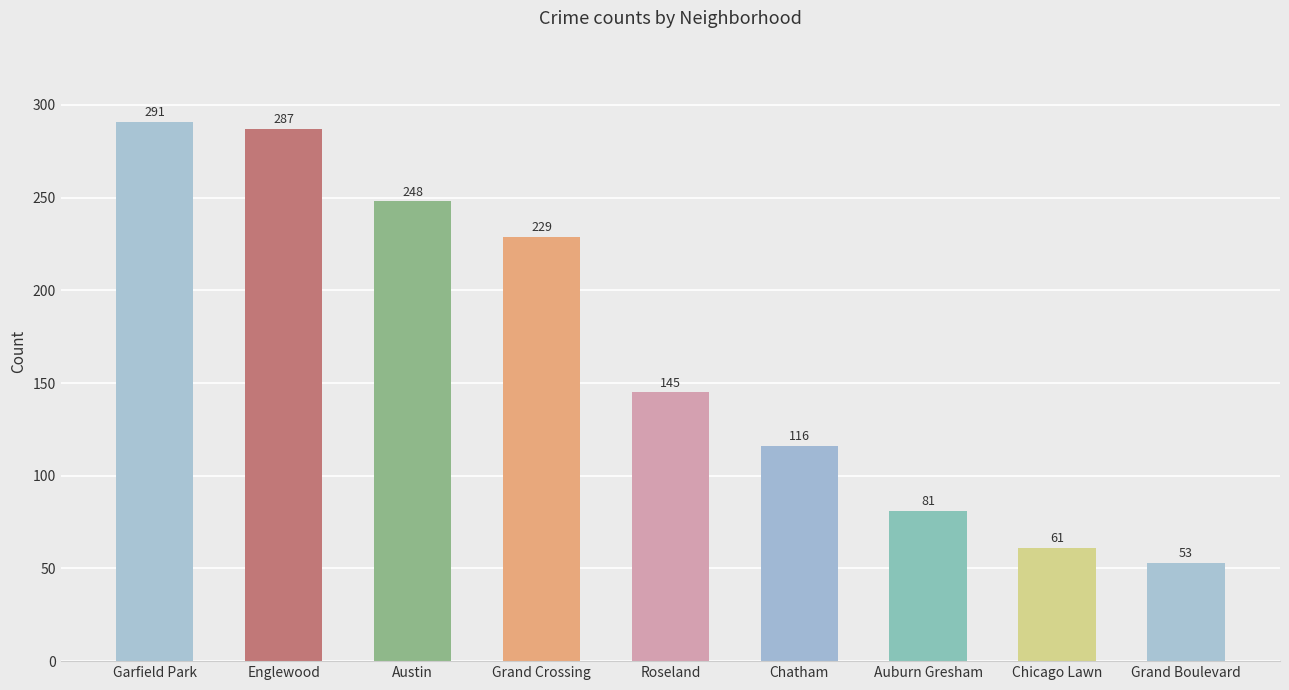

List the labels in order of value, smallest first.

Grand Boulevard, Chicago Lawn, Auburn Gresham, Chatham, Roseland, Grand Crossing, Austin, Englewood, Garfield Park